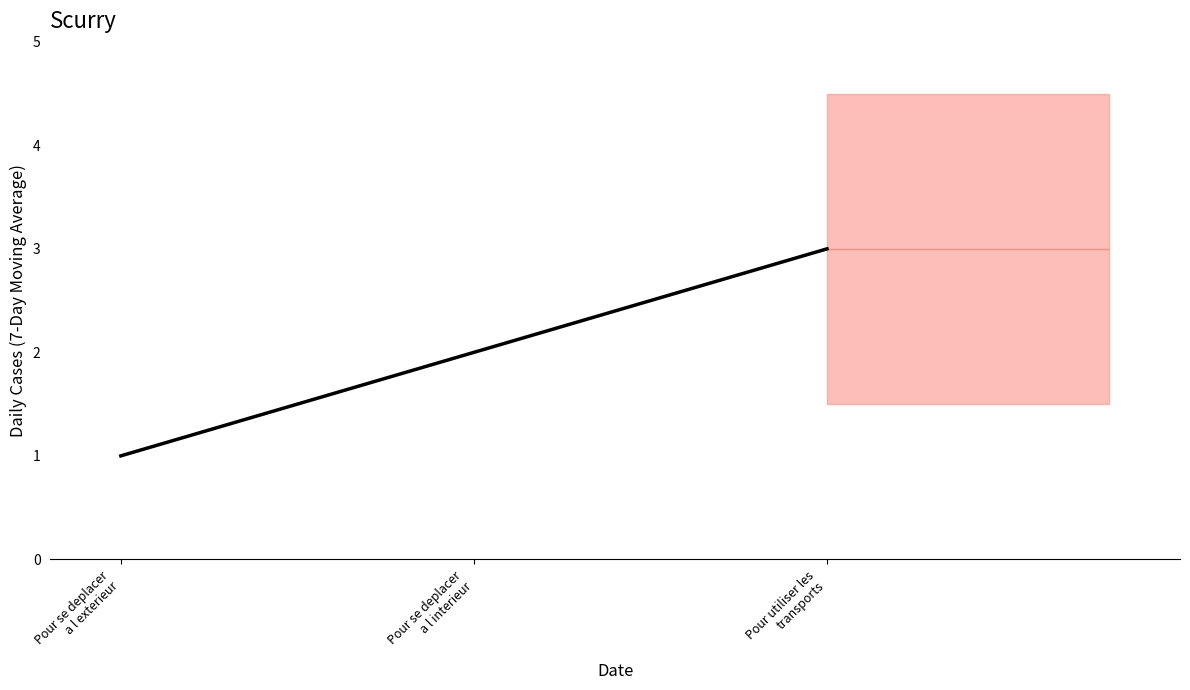

The value at Pour se deplacer
a l exterieur is 0. True or false?

False